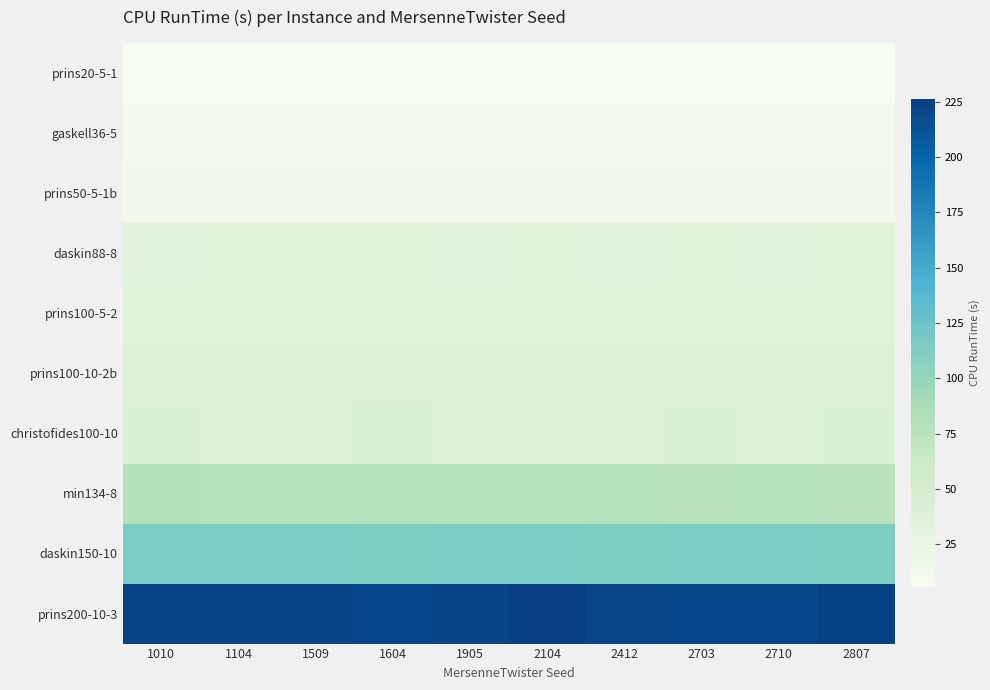

Reading left to right, extract all data points from this chart.

prins20-5-1: 1010=6.0	1104=5.8	1509=5.8	1604=5.8	1905=6.0	2104=6.0	2412=5.9	2703=5.9	2710=5.8	2807=5.8
gaskell36-5: 1010=10.6	1104=10.5	1509=10.5	1604=10.7	1905=10.6	2104=10.7	2412=10.4	2703=10.4	2710=10.5	2807=10.5
prins50-5-1b: 1010=13.9	1104=14.0	1509=13.5	1604=13.3	1905=13.4	2104=13.4	2412=13.5	2703=13.4	2710=13.5	2807=13.4
daskin88-8: 1010=32.3	1104=31.6	1509=32.5	1604=32.8	1905=32.0	2104=31.3	2412=31.8	2703=32.5	2710=32.3	2807=32.8
prins100-5-2: 1010=34.7	1104=34.9	1509=34.3	1604=34.1	1905=33.8	2104=33.6	2412=33.6	2703=34.1	2710=34.1	2807=34.0
prins100-10-2b: 1010=36.6	1104=37.6	1509=37.2	1604=36.9	1905=36.9	2104=36.4	2412=36.8	2703=36.8	2710=37.2	2807=36.9
christofides100-10: 1010=39.4	1104=38.9	1509=39.2	1604=40.4	1905=38.5	2104=39.1	2412=39.2	2703=39.9	2710=39.1	2807=39.5
min134-8: 1010=79.3	1104=77.8	1509=78.2	1604=78.6	1905=78.6	2104=78.0	2412=77.8	2703=77.1	2710=78.2	2807=76.9
daskin150-10: 1010=115.3	1104=115.4	1509=115.2	1604=113.9	1905=115.0	2104=115.6	2412=113.7	2703=115.4	2710=114.6	2807=114.1
prins200-10-3: 1010=223.4	1104=222.1	1509=222.3	1604=219.6	1905=221.9	2104=226.1	2412=221.4	2703=220.7	2710=220.9	2807=225.0